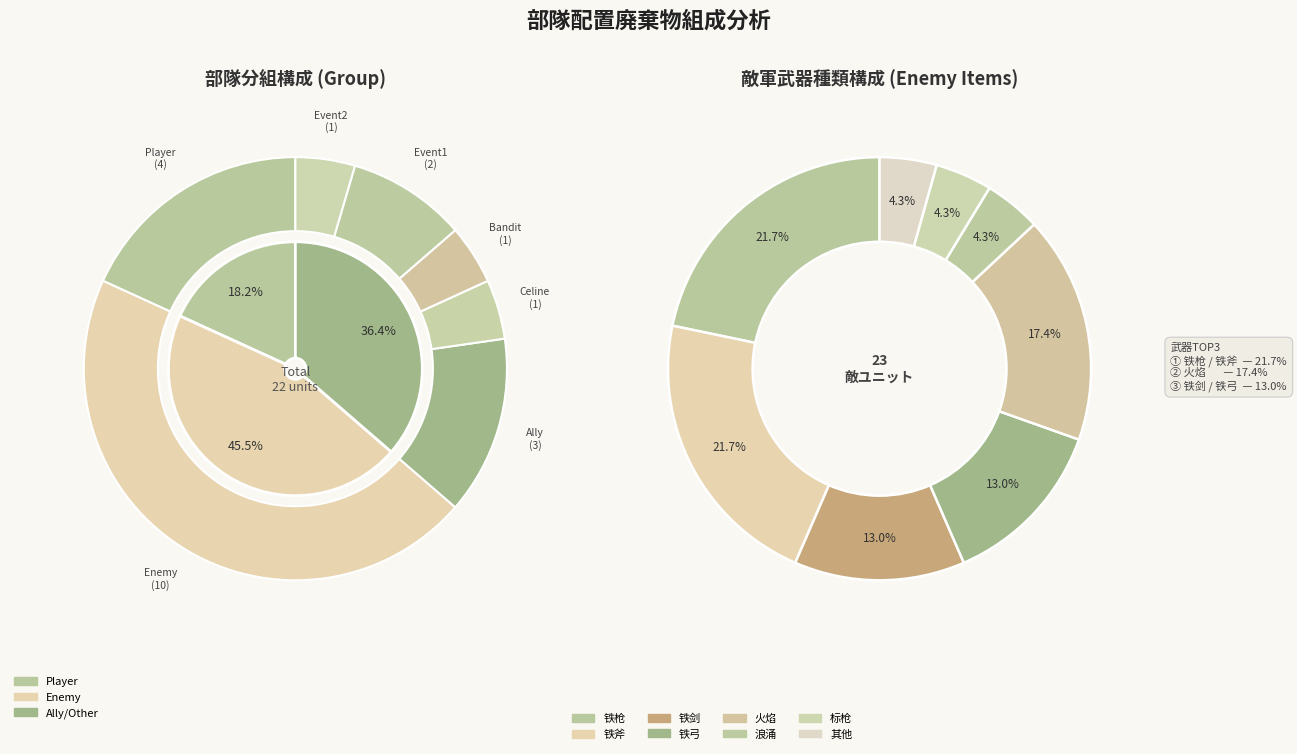

To the nearest percent, what is the difference between the Event1 and Player slice percentages?

9%